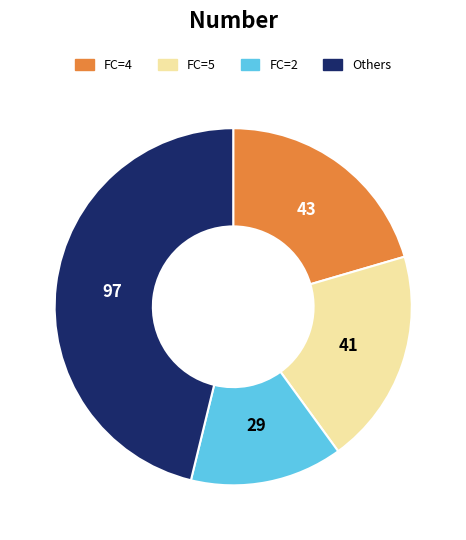

Count the number of slices in the pie.

4